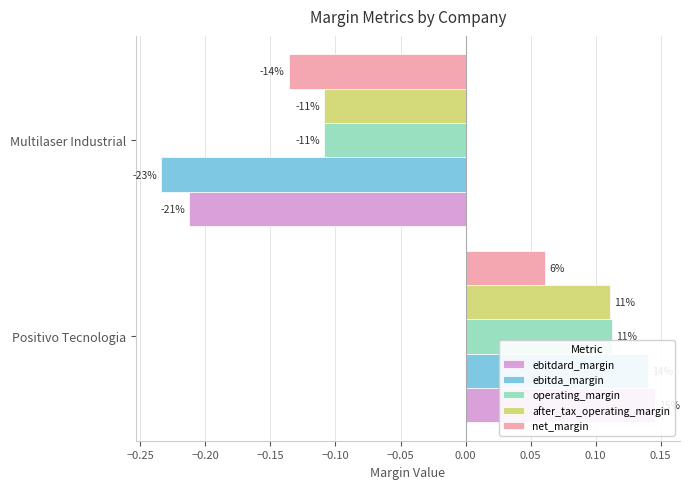

The value of after_tax_operating_margin at Positivo Tecnologia is 0.0. True or false?

False